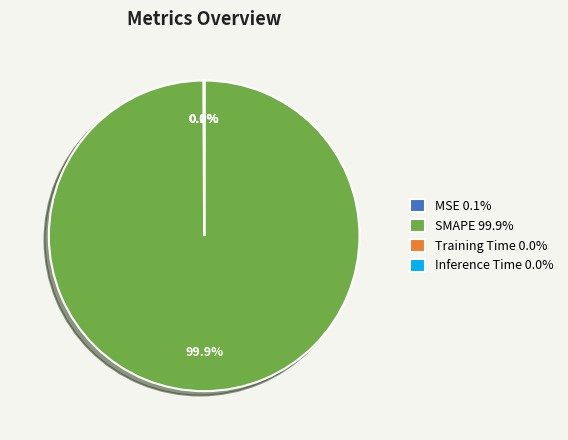

Is there any slice that represents more than half of the pie?

Yes